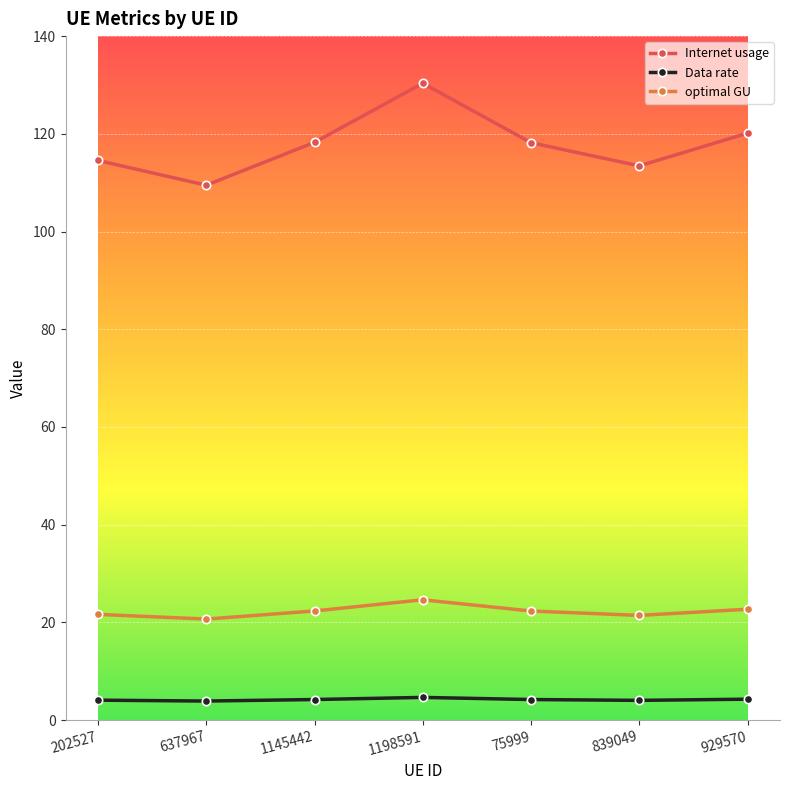

What are all the series names shown in the legend?

Internet usage, Data rate, optimal GU